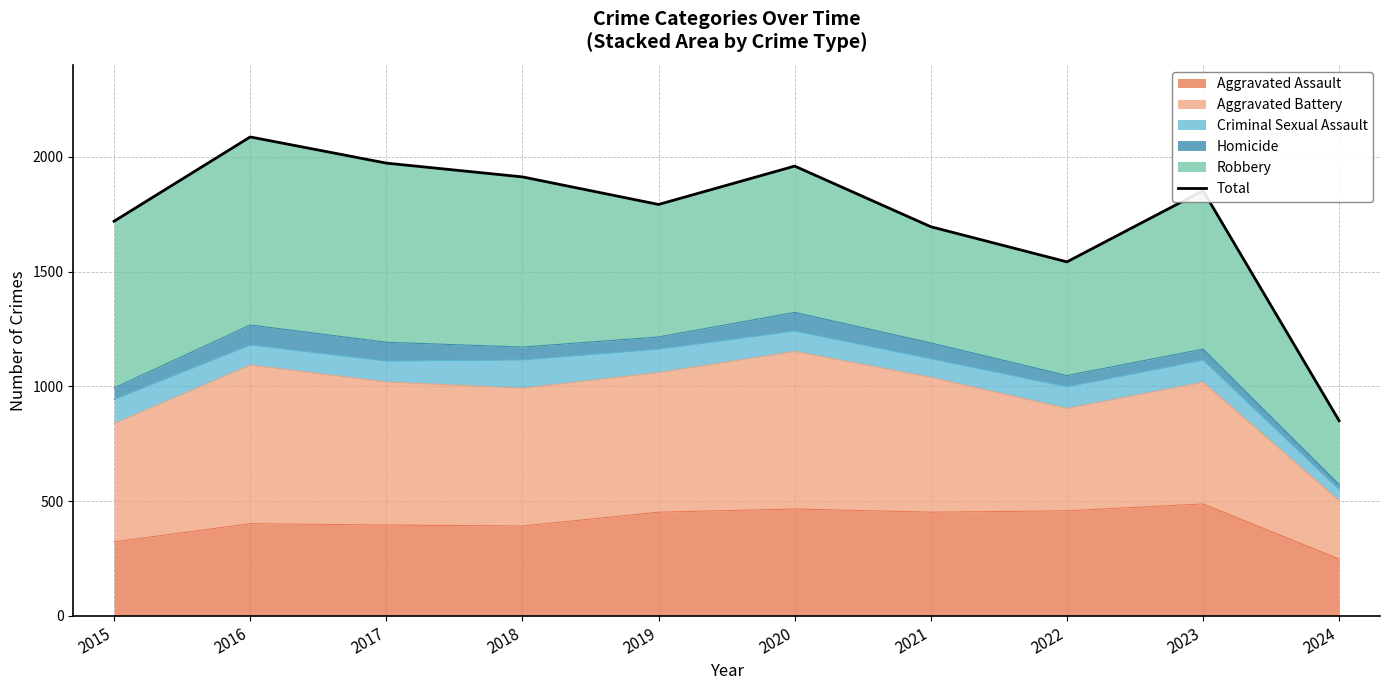

What is the maximum value shown in the chart?

2086